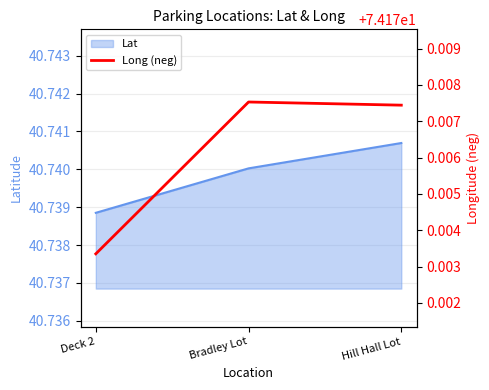

What is the label of the 1st point from the right?

Hill Hall Lot